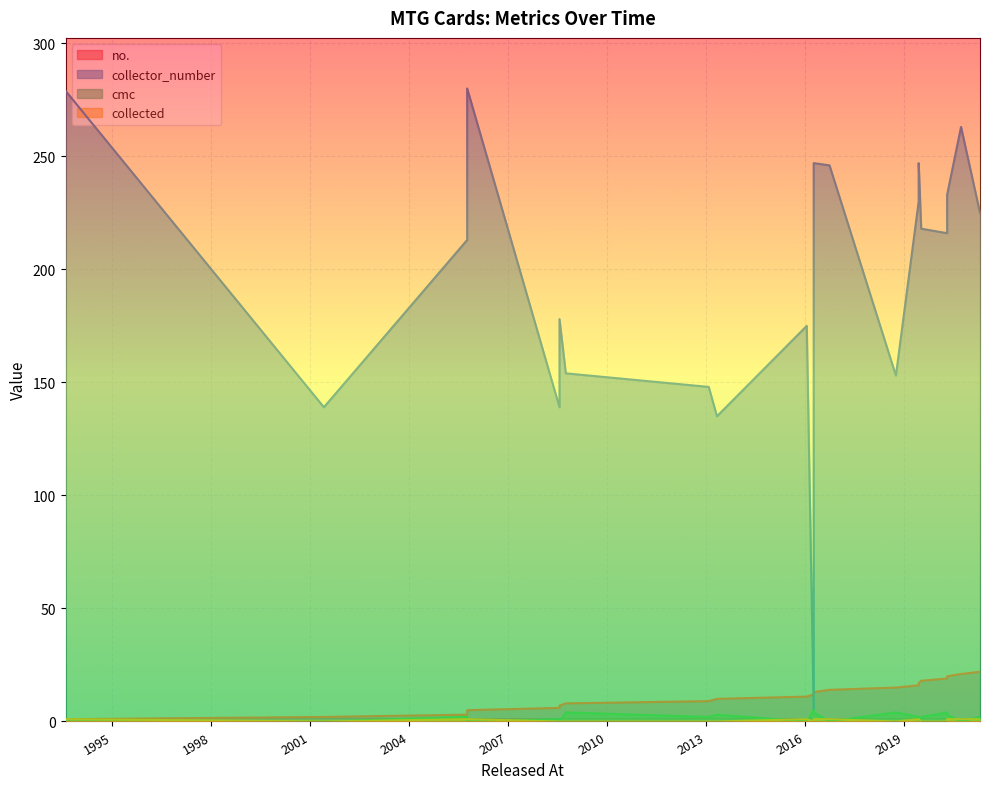

How many interior local peaks does the collected series have?

1